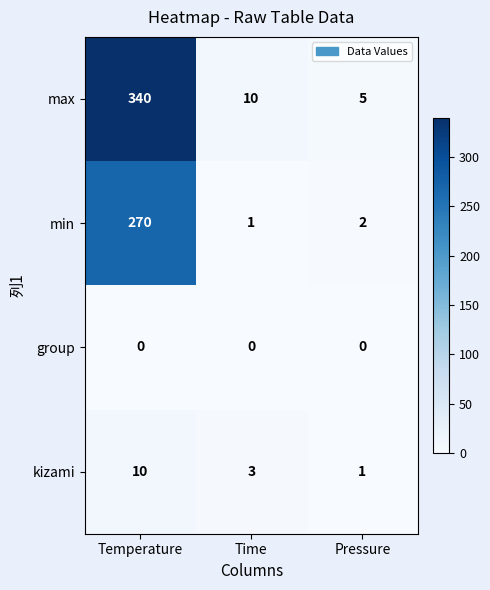

At Time, list the series in order from largest to smallest.

max, kizami, min, group